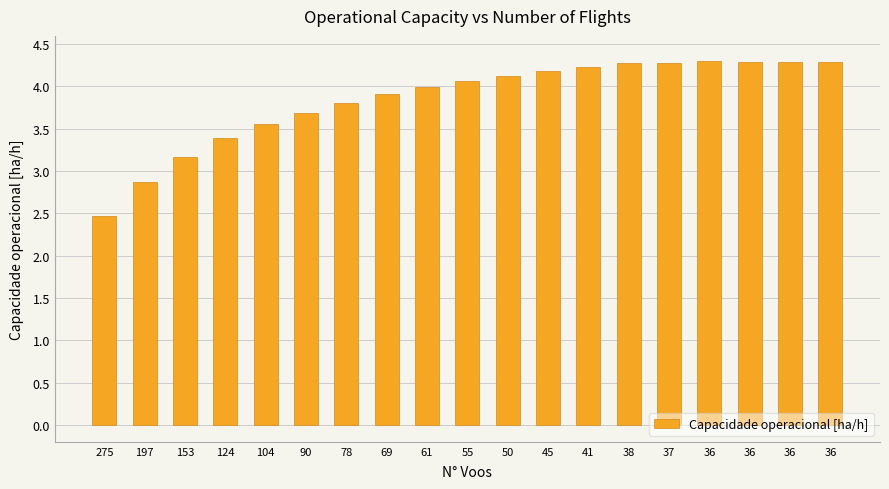

Is it true that the value at 45 is 4.2?

True